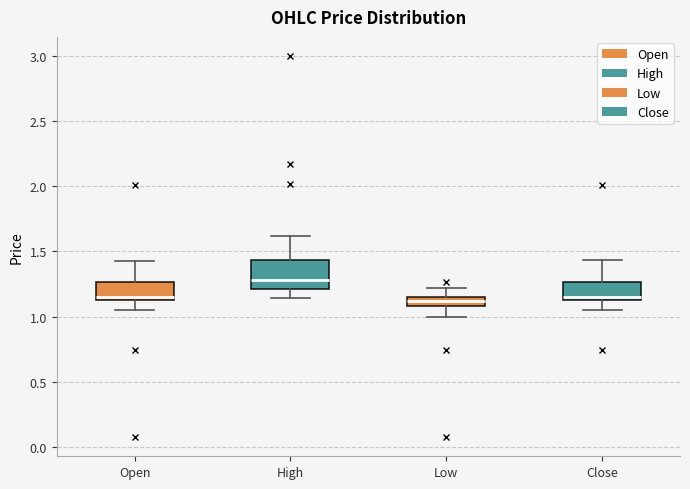

Comparing the boxes themselves (not the whiskers), which one is the tallest?

High